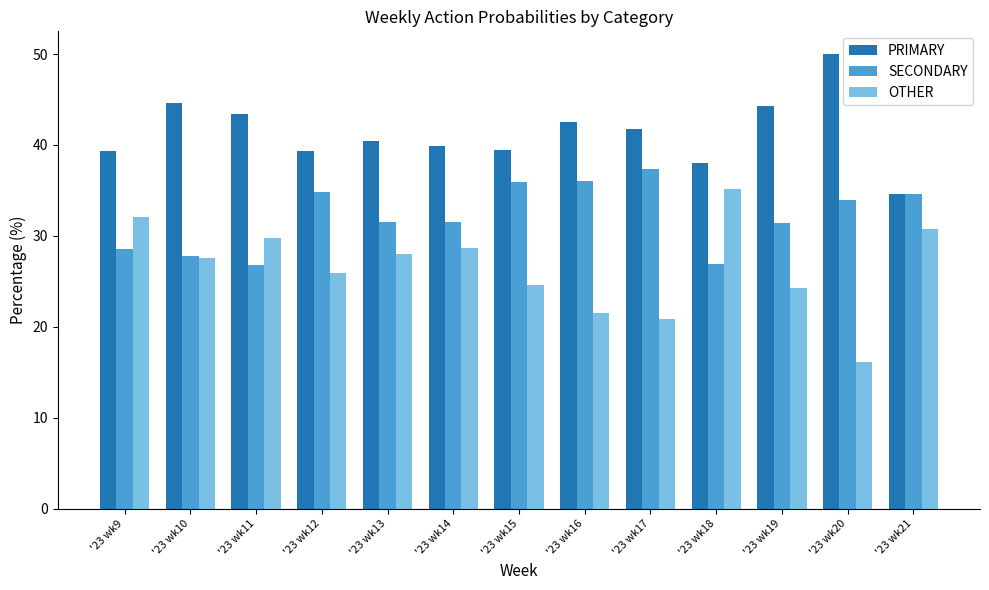

Are the bars grouped side by side (vs. stacked)?

Yes